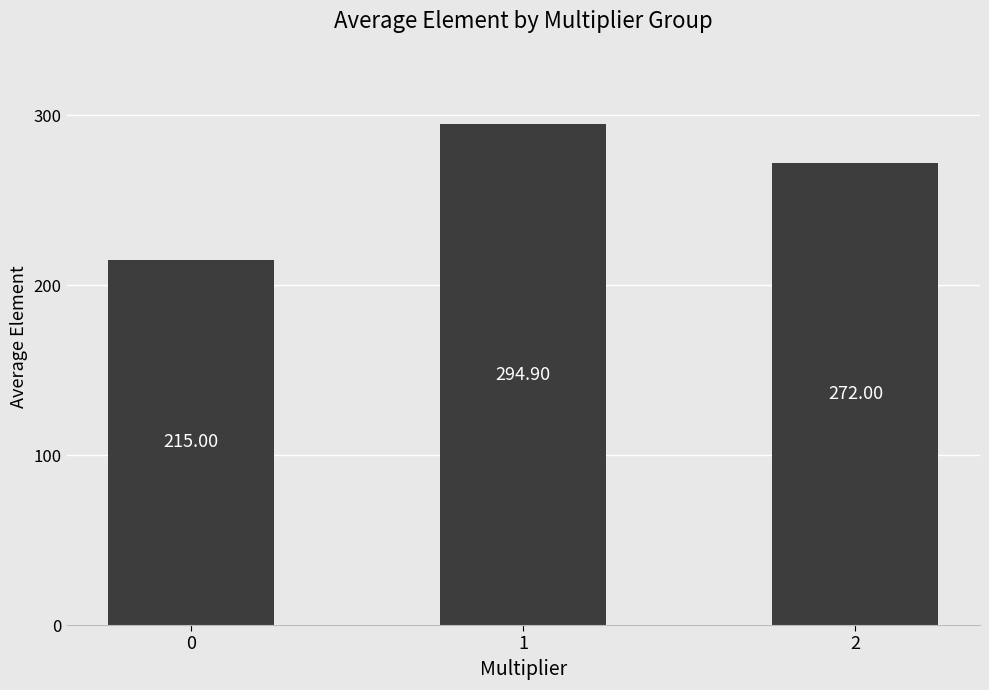

What is the maximum value shown in the chart?

294.9